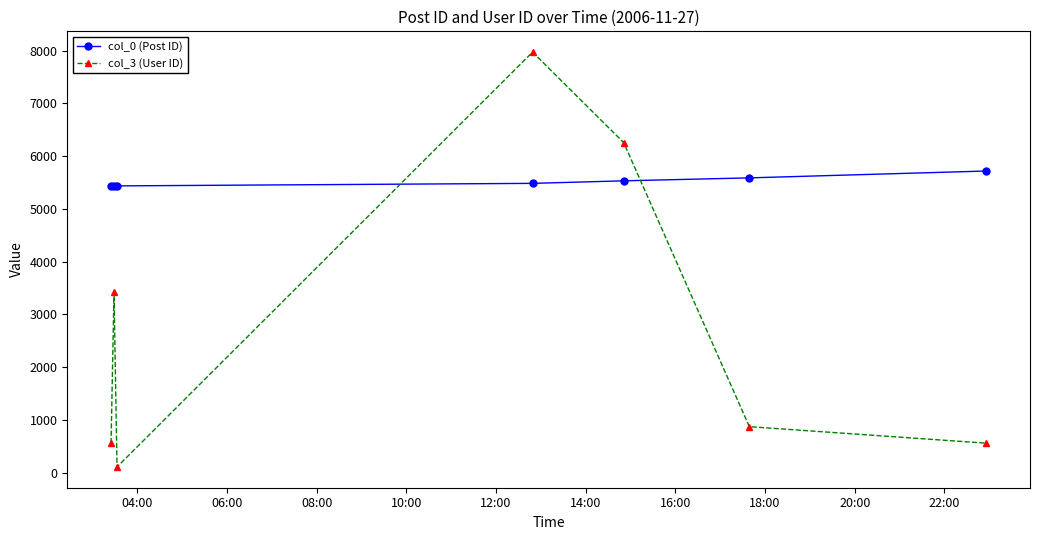

At how many categories does at least one series exceed 3261?

7